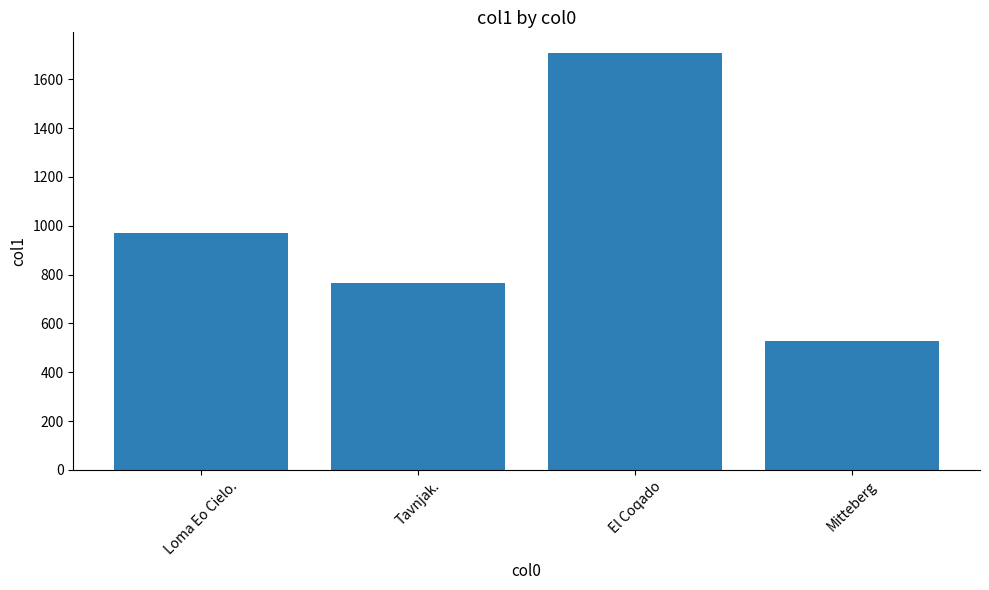

How many data points are above 968?

2